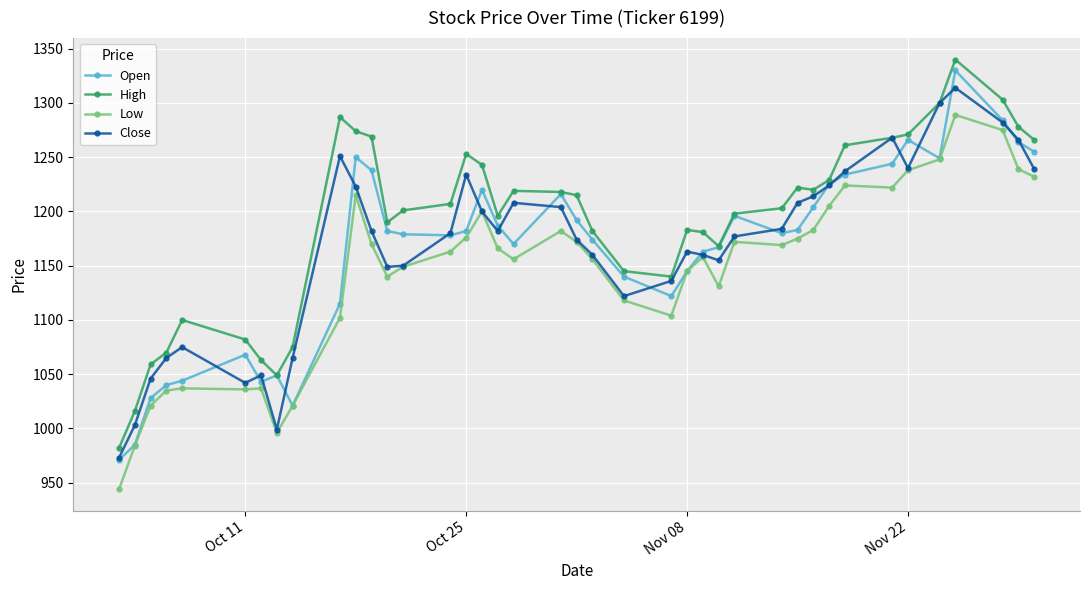

What is the minimum value shown in the chart?

944